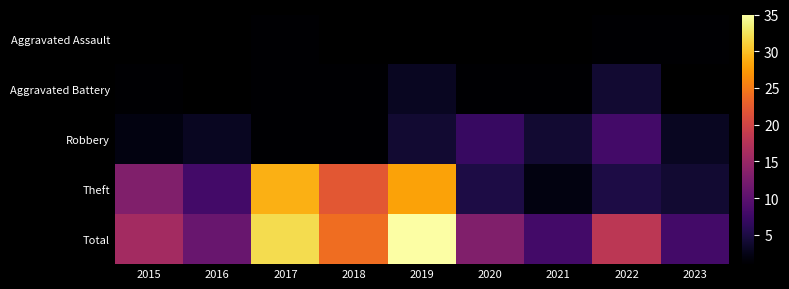

Which label corresponds to the largest value in the chart?

2019